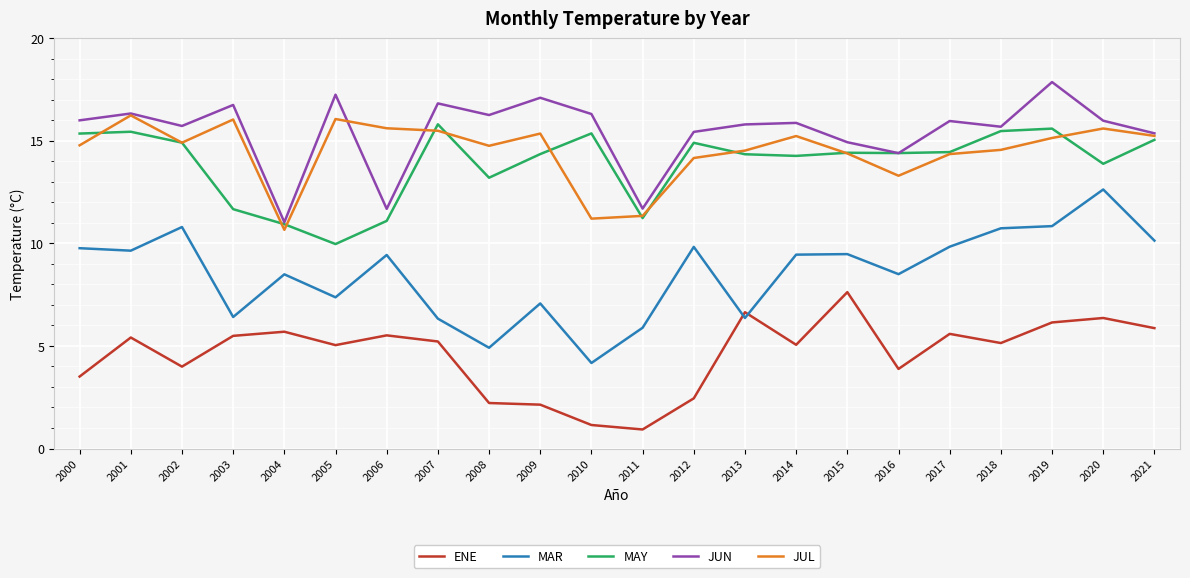

What are all the series names shown in the legend?

ENE, MAR, MAY, JUN, JUL